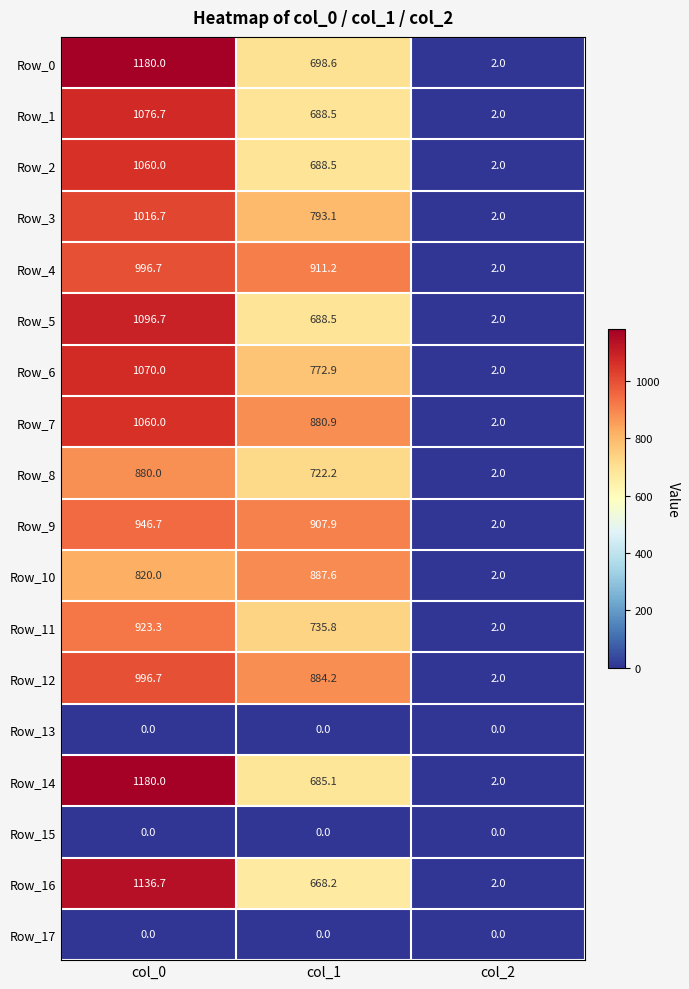

What is the difference between the maximum and minimum values in the Row_9 series?

944.7